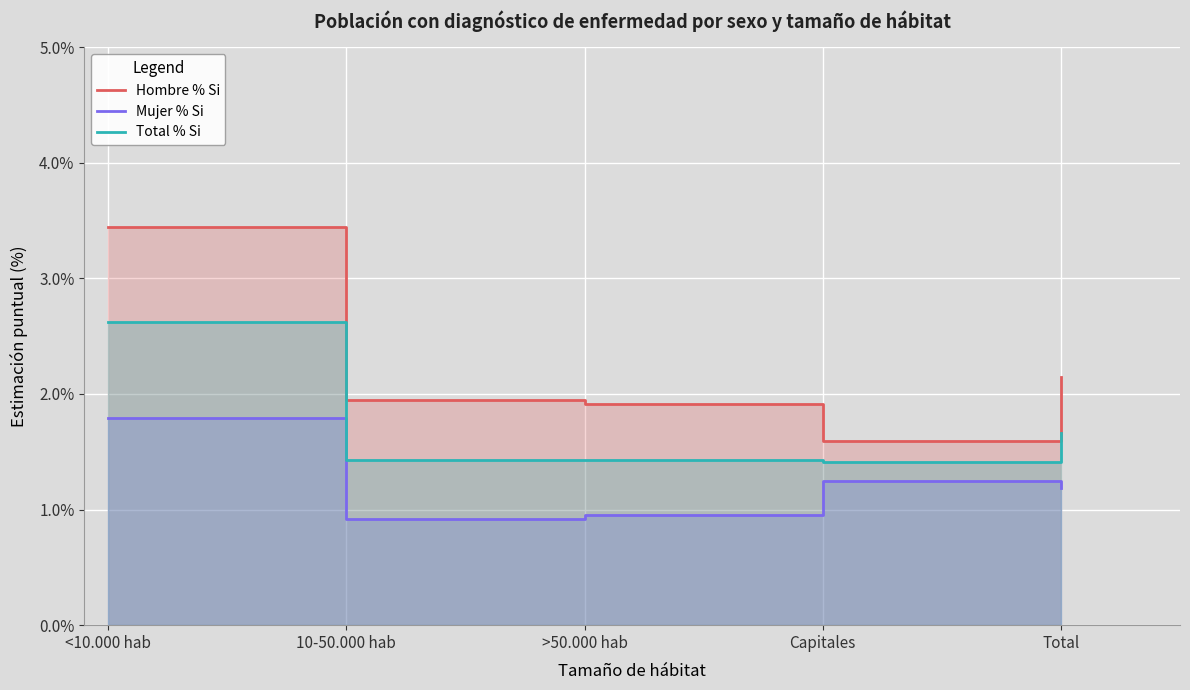

How many Total % Si values are between 1 and 2?

4